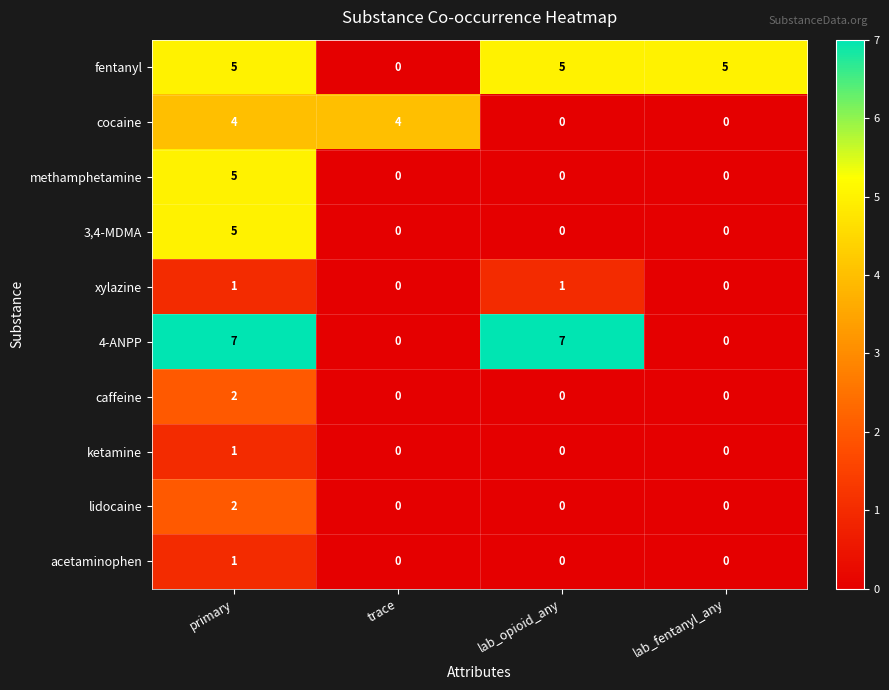

Between trace and lab_fentanyl_any, which series saw the biggest shift?

fentanyl